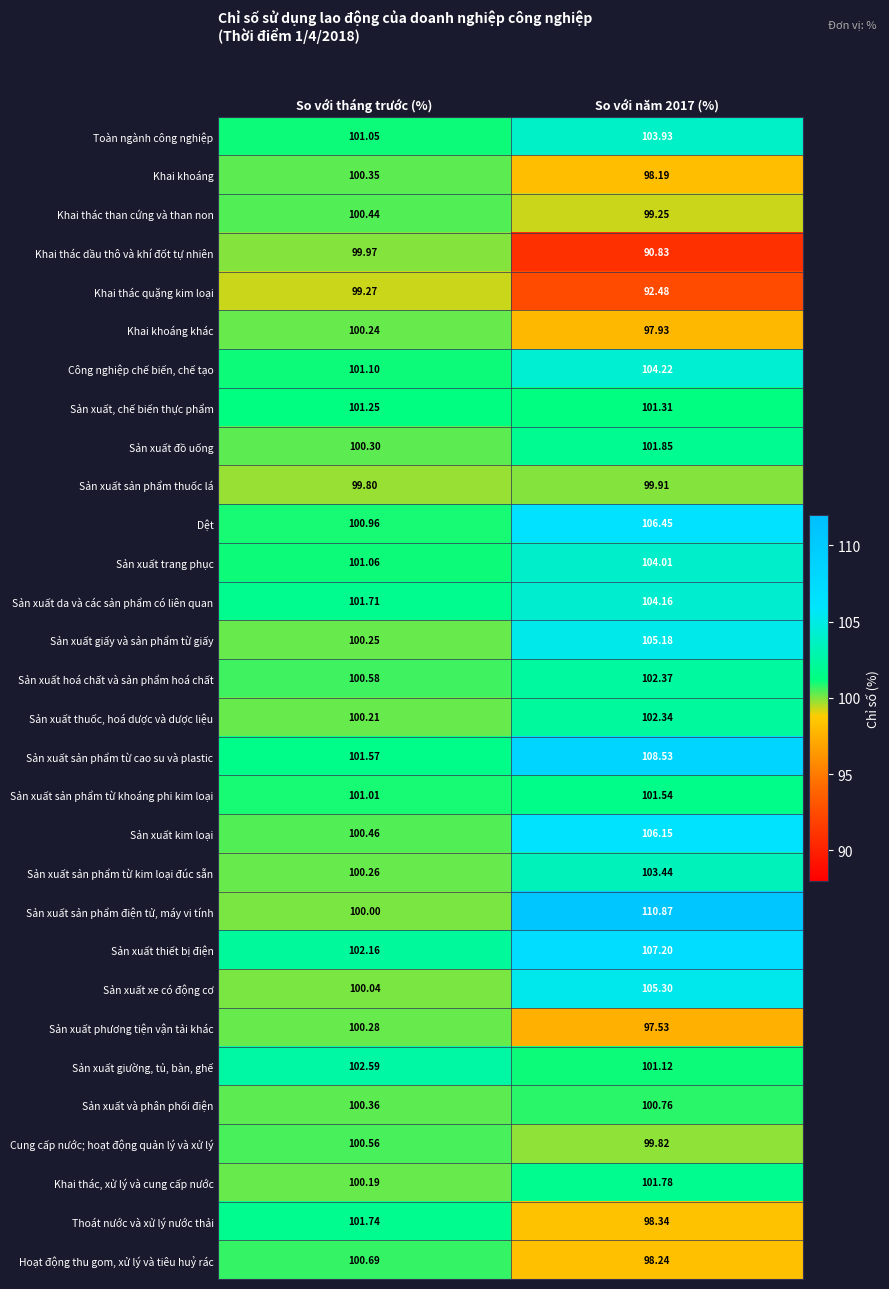

Which series has the widest spread of values?

Sản xuất sản phẩm điện tử, máy vi tính